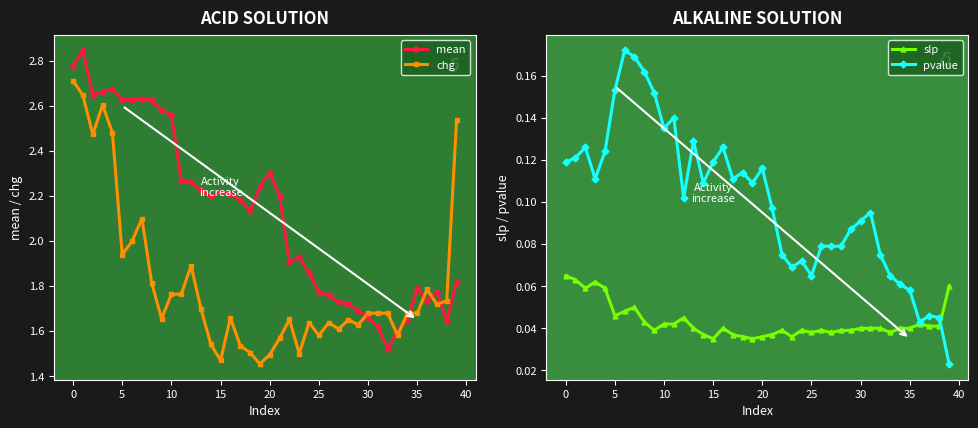

True or false: mean has more than 2 points higher than both neighbors.

True